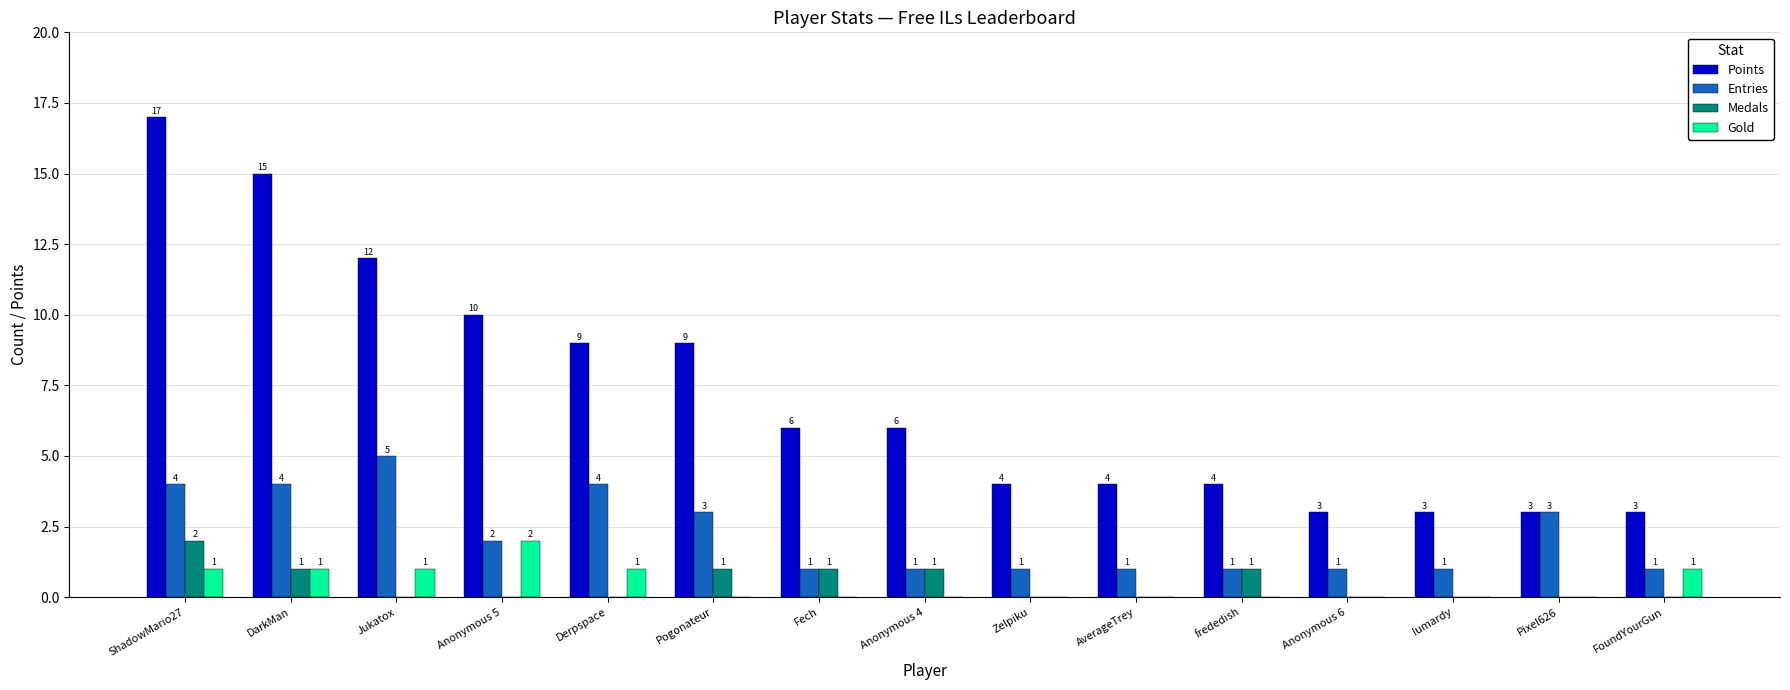

Is the value of Points at Pixel626 greater than the value of Gold at Pixel626?

Yes